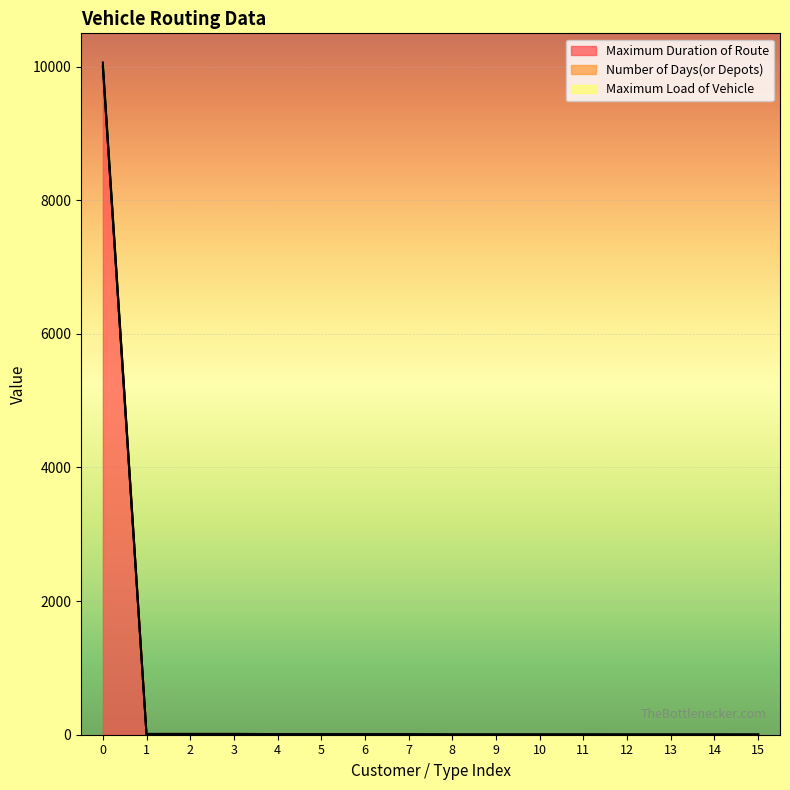

True or false: Maximum Duration of Route has more than 1 interior local peaks.

False